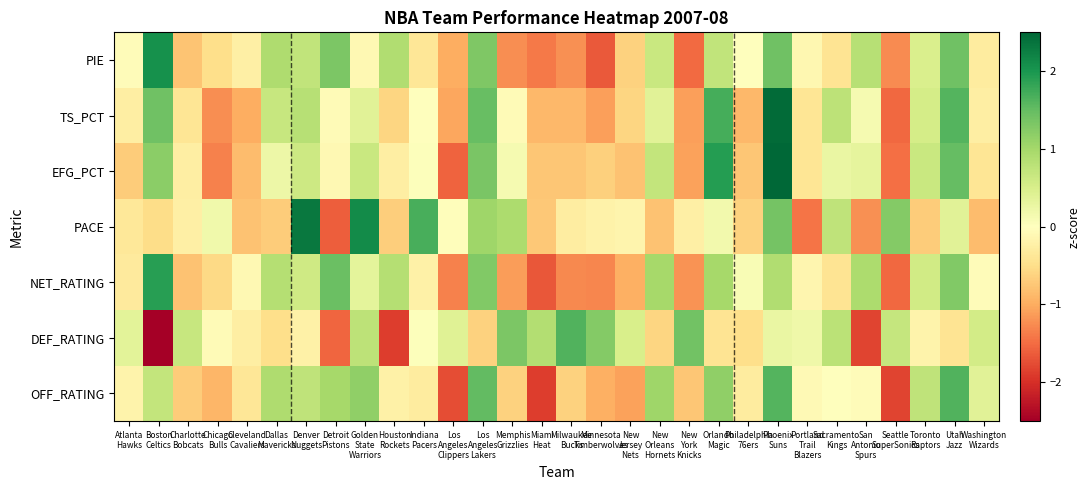

Reading left to right, extract all data points from this chart.

OFF_RATING: Atlanta
Hawks=-0.2	Boston
Celtics=0.7	Charlotte
Bobcats=-0.7	Chicago
Bulls=-0.9	Cleveland
Cavaliers=-0.4	Dallas
Mavericks=0.9	Denver
Nuggets=0.7	Detroit
Pistons=1.0	Golden
State
Warriors=1.2	Houston
Rockets=-0.2	Indiana
Pacers=-0.3	Los
Angeles
Clippers=-1.7	Los
Angeles
Lakers=1.5	Memphis
Grizzlies=-0.6	Miami
Heat=-1.9	Milwaukee
Bucks=-0.6	Minnesota
Timberwolves=-1.0	New
Jersey
Nets=-1.1	New
Orleans
Hornets=1.1	New
York
Knicks=-0.7	Orlando
Magic=1.2	Philadelphia
76ers=-0.3	Phoenix
Suns=1.6	Portland
Trail
Blazers=-0.1	Sacramento
Kings=0.0	San
Antonio
Spurs=-0.1	Seattle
SuperSonics=-1.8	Toronto
Raptors=0.7	Utah
Jazz=1.6	Washington
Wizards=0.4
DEF_RATING: Atlanta
Hawks=0.4	Boston
Celtics=-2.7	Charlotte
Bobcats=0.7	Chicago
Bulls=-0.1	Cleveland
Cavaliers=-0.3	Dallas
Mavericks=-0.5	Denver
Nuggets=-0.2	Detroit
Pistons=-1.6	Golden
State
Warriors=0.8	Houston
Rockets=-1.9	Indiana
Pacers=0.0	Los
Angeles
Clippers=0.4	Los
Angeles
Lakers=-0.6	Memphis
Grizzlies=1.3	Miami
Heat=0.9	Milwaukee
Bucks=1.6	Minnesota
Timberwolves=1.3	New
Jersey
Nets=0.5	New
Orleans
Hornets=-0.6	New
York
Knicks=1.4	Orlando
Magic=-0.4	Philadelphia
76ers=-0.5	Phoenix
Suns=0.3	Portland
Trail
Blazers=0.2	Sacramento
Kings=0.8	San
Antonio
Spurs=-1.8	Seattle
SuperSonics=0.7	Toronto
Raptors=-0.2	Utah
Jazz=-0.4	Washington
Wizards=0.6
NET_RATING: Atlanta
Hawks=-0.3	Boston
Celtics=1.9	Charlotte
Bobcats=-0.8	Chicago
Bulls=-0.6	Cleveland
Cavaliers=-0.1	Dallas
Mavericks=0.8	Denver
Nuggets=0.6	Detroit
Pistons=1.5	Golden
State
Warriors=0.3	Houston
Rockets=0.8	Indiana
Pacers=-0.2	Los
Angeles
Clippers=-1.3	Los
Angeles
Lakers=1.3	Memphis
Grizzlies=-1.1	Miami
Heat=-1.7	Milwaukee
Bucks=-1.3	Minnesota
Timberwolves=-1.3	New
Jersey
Nets=-1.0	New
Orleans
Hornets=1.0	New
York
Knicks=-1.2	Orlando
Magic=1.0	Philadelphia
76ers=0.1	Phoenix
Suns=0.9	Portland
Trail
Blazers=-0.1	Sacramento
Kings=-0.4	San
Antonio
Spurs=0.9	Seattle
SuperSonics=-1.5	Toronto
Raptors=0.6	Utah
Jazz=1.3	Washington
Wizards=-0.1
PACE: Atlanta
Hawks=-0.4	Boston
Celtics=-0.5	Charlotte
Bobcats=-0.2	Chicago
Bulls=0.2	Cleveland
Cavaliers=-0.8	Dallas
Mavericks=-0.7	Denver
Nuggets=2.3	Detroit
Pistons=-1.6	Golden
State
Warriors=2.1	Houston
Rockets=-0.7	Indiana
Pacers=1.7	Los
Angeles
Clippers=-0.0	Los
Angeles
Lakers=1.0	Memphis
Grizzlies=0.9	Miami
Heat=-0.7	Milwaukee
Bucks=-0.3	Minnesota
Timberwolves=-0.2	New
Jersey
Nets=-0.2	New
Orleans
Hornets=-0.8	New
York
Knicks=-0.2	Orlando
Magic=0.2	Philadelphia
76ers=-0.6	Phoenix
Suns=1.4	Portland
Trail
Blazers=-1.4	Sacramento
Kings=0.8	San
Antonio
Spurs=-1.2	Seattle
SuperSonics=1.3	Toronto
Raptors=-0.7	Utah
Jazz=0.4	Washington
Wizards=-0.9
EFG_PCT: Atlanta
Hawks=-0.7	Boston
Celtics=1.2	Charlotte
Bobcats=-0.3	Chicago
Bulls=-1.3	Cleveland
Cavaliers=-0.8	Dallas
Mavericks=0.2	Denver
Nuggets=0.6	Detroit
Pistons=-0.1	Golden
State
Warriors=0.7	Houston
Rockets=-0.3	Indiana
Pacers=0.0	Los
Angeles
Clippers=-1.6	Los
Angeles
Lakers=1.3	Memphis
Grizzlies=0.1	Miami
Heat=-0.7	Milwaukee
Bucks=-0.7	Minnesota
Timberwolves=-0.7	New
Jersey
Nets=-0.8	New
Orleans
Hornets=0.7	New
York
Knicks=-1.1	Orlando
Magic=1.9	Philadelphia
76ers=-0.7	Phoenix
Suns=2.6	Portland
Trail
Blazers=-0.4	Sacramento
Kings=0.3	San
Antonio
Spurs=0.3	Seattle
SuperSonics=-1.5	Toronto
Raptors=0.7	Utah
Jazz=1.5	Washington
Wizards=-0.4
TS_PCT: Atlanta
Hawks=-0.3	Boston
Celtics=1.4	Charlotte
Bobcats=-0.4	Chicago
Bulls=-1.2	Cleveland
Cavaliers=-1.0	Dallas
Mavericks=0.7	Denver
Nuggets=0.8	Detroit
Pistons=-0.1	Golden
State
Warriors=0.4	Houston
Rockets=-0.6	Indiana
Pacers=-0.0	Los
Angeles
Clippers=-1.0	Los
Angeles
Lakers=1.5	Memphis
Grizzlies=-0.1	Miami
Heat=-0.9	Milwaukee
Bucks=-0.9	Minnesota
Timberwolves=-1.1	New
Jersey
Nets=-0.6	New
Orleans
Hornets=0.4	New
York
Knicks=-1.1	Orlando
Magic=1.7	Philadelphia
76ers=-0.9	Phoenix
Suns=2.4	Portland
Trail
Blazers=-0.4	Sacramento
Kings=0.8	San
Antonio
Spurs=0.1	Seattle
SuperSonics=-1.5	Toronto
Raptors=0.5	Utah
Jazz=1.6	Washington
Wizards=-0.3
PIE: Atlanta
Hawks=-0.0	Boston
Celtics=2.1	Charlotte
Bobcats=-0.8	Chicago
Bulls=-0.5	Cleveland
Cavaliers=-0.2	Dallas
Mavericks=0.9	Denver
Nuggets=0.7	Detroit
Pistons=1.3	Golden
State
Warriors=-0.1	Houston
Rockets=0.9	Indiana
Pacers=-0.4	Los
Angeles
Clippers=-1.0	Los
Angeles
Lakers=1.3	Memphis
Grizzlies=-1.2	Miami
Heat=-1.4	Milwaukee
Bucks=-1.2	Minnesota
Timberwolves=-1.6	New
Jersey
Nets=-0.6	New
Orleans
Hornets=0.7	New
York
Knicks=-1.5	Orlando
Magic=0.7	Philadelphia
76ers=0.0	Phoenix
Suns=1.4	Portland
Trail
Blazers=-0.1	Sacramento
Kings=-0.4	San
Antonio
Spurs=0.8	Seattle
SuperSonics=-1.3	Toronto
Raptors=0.5	Utah
Jazz=1.4	Washington
Wizards=-0.3